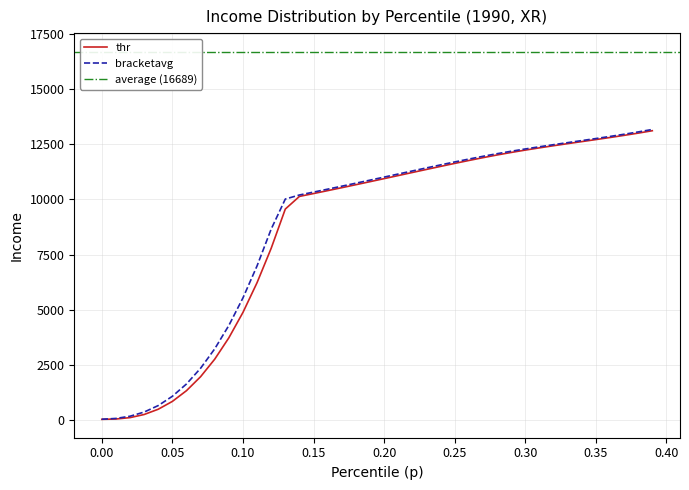

What is the maximum value for thr?

13102.4